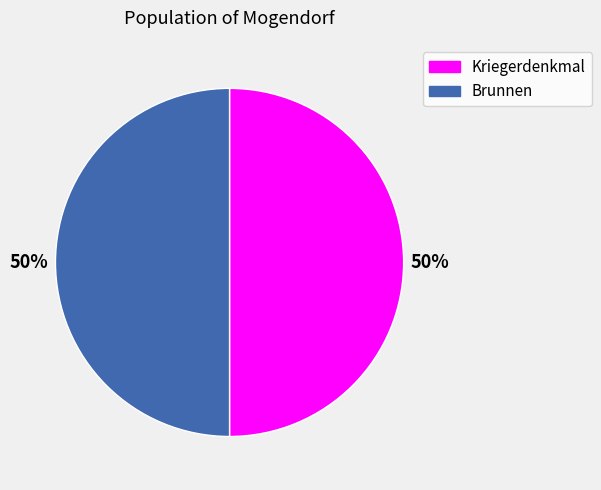

Is the sum of Kriegerdenkmal and Brunnen greater than half?

Yes